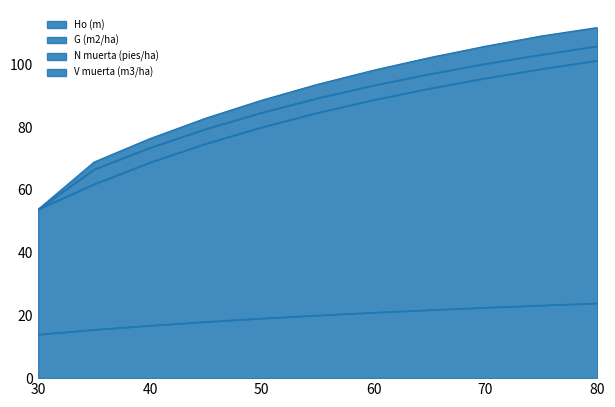

What is the value of the G (m2/ha) point at the 2nd from the left?

61.8